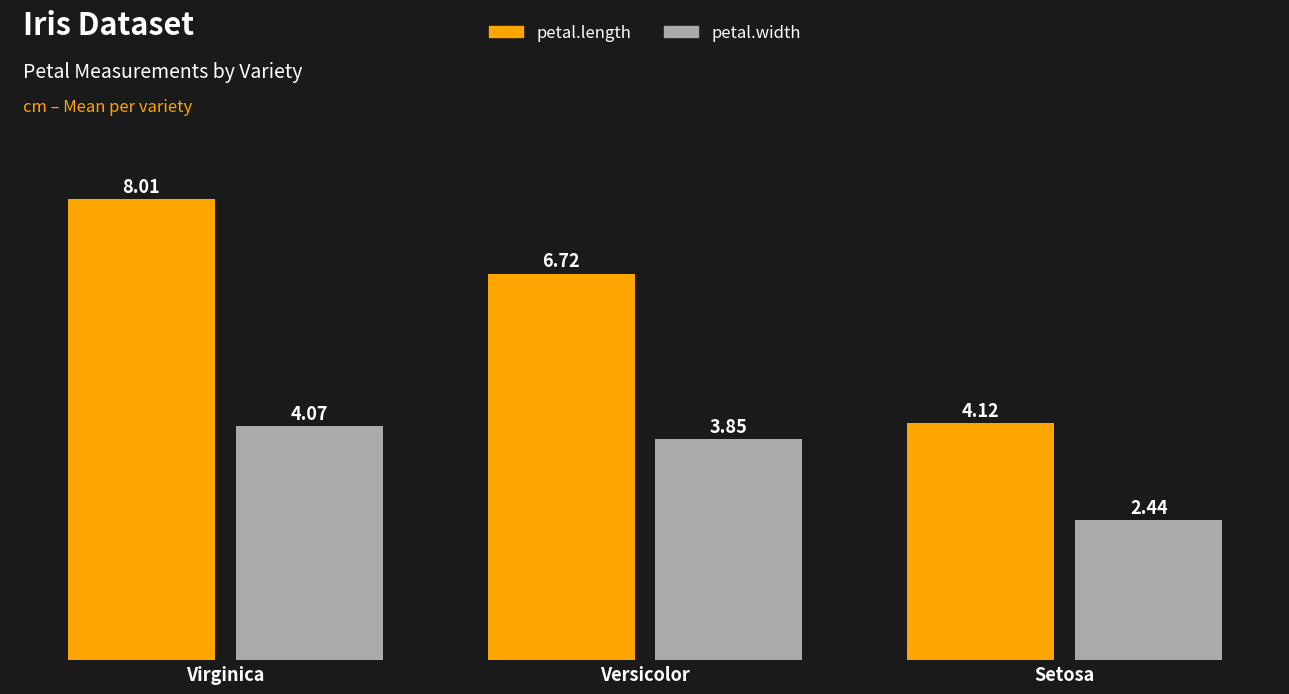

The value of petal.length at Virginica is 13.6. True or false?

False